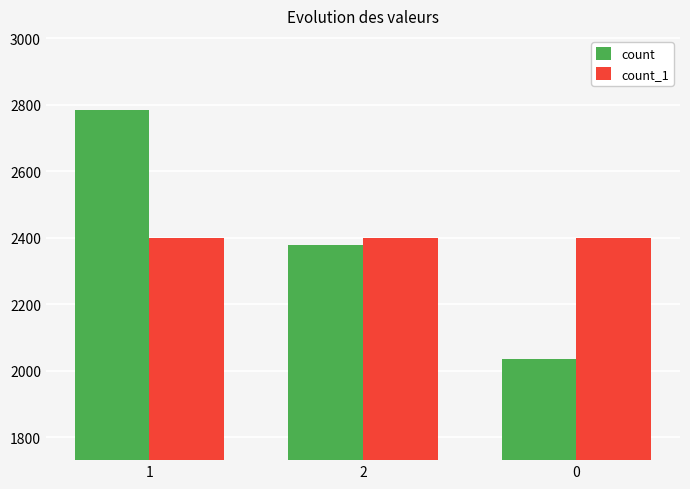

Which series has the widest spread of values?

count